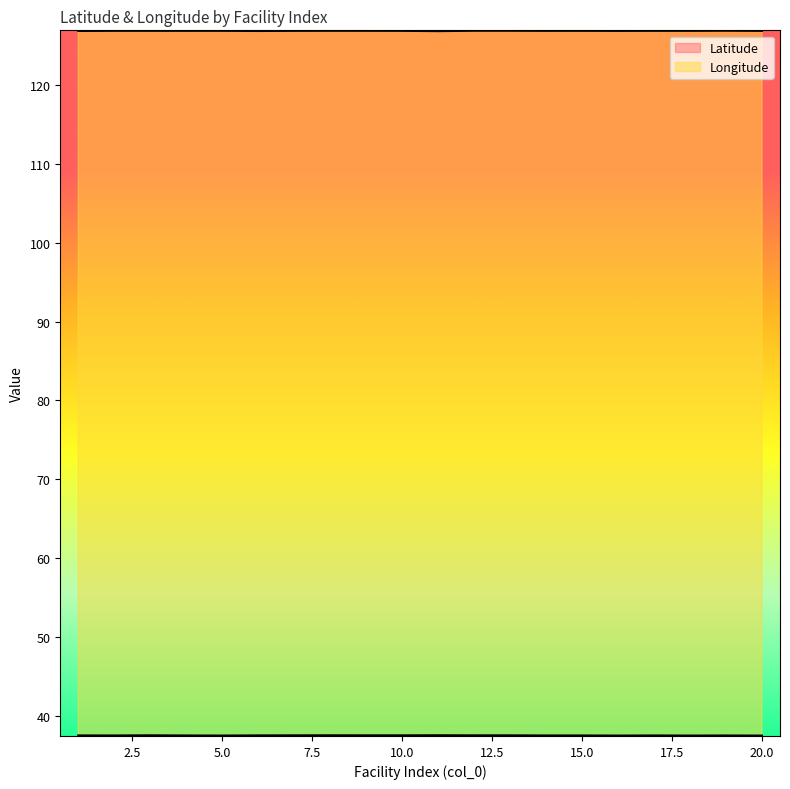

Reading left to right, extract all data points from this chart.

Latitude: 1=37.5	2=37.5	3=37.6	4=37.5	5=37.5	6=37.6	7=37.6	8=37.6	9=37.6	10=37.6	11=37.6	12=37.6	13=37.6	14=37.5	15=37.5	16=37.5	17=37.5	18=37.5	19=37.5	20=37.5
Longitude: 1=126.8	2=126.9	3=126.8	4=126.8	5=126.9	6=126.8	7=126.8	8=126.9	9=126.9	10=126.8	11=126.8	12=126.9	13=126.9	14=126.8	15=126.9	16=126.8	17=126.9	18=126.8	19=126.9	20=126.8